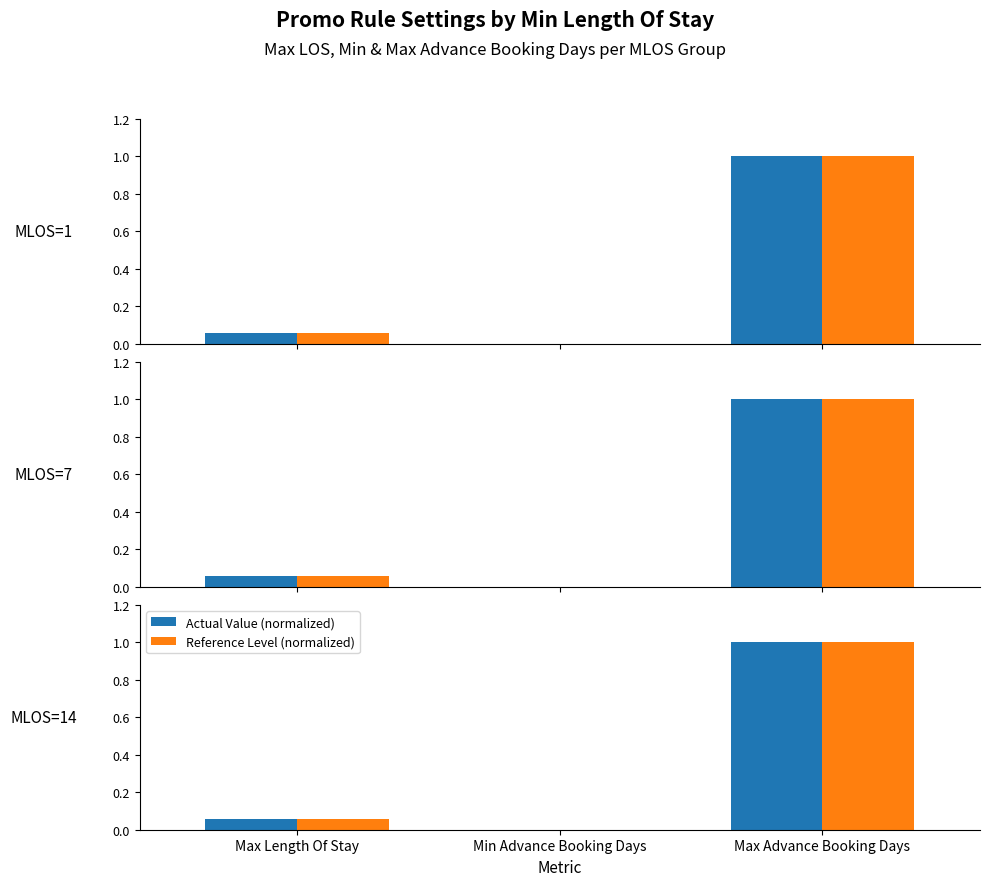

At how many categories does at least one series exceed 0?

2